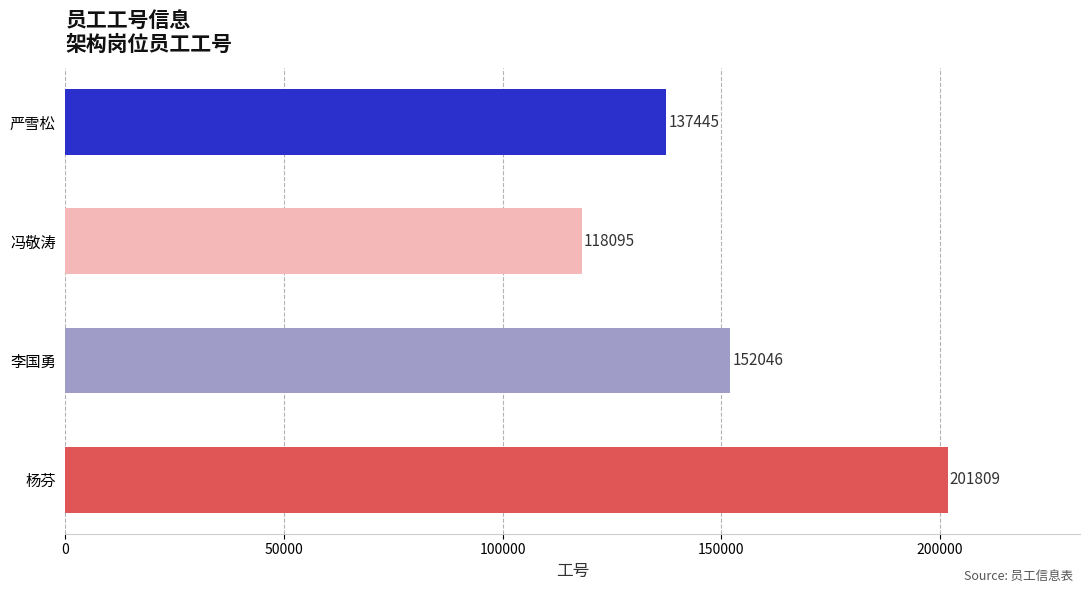

Between 杨芬 and 严雪松, which is larger?

杨芬